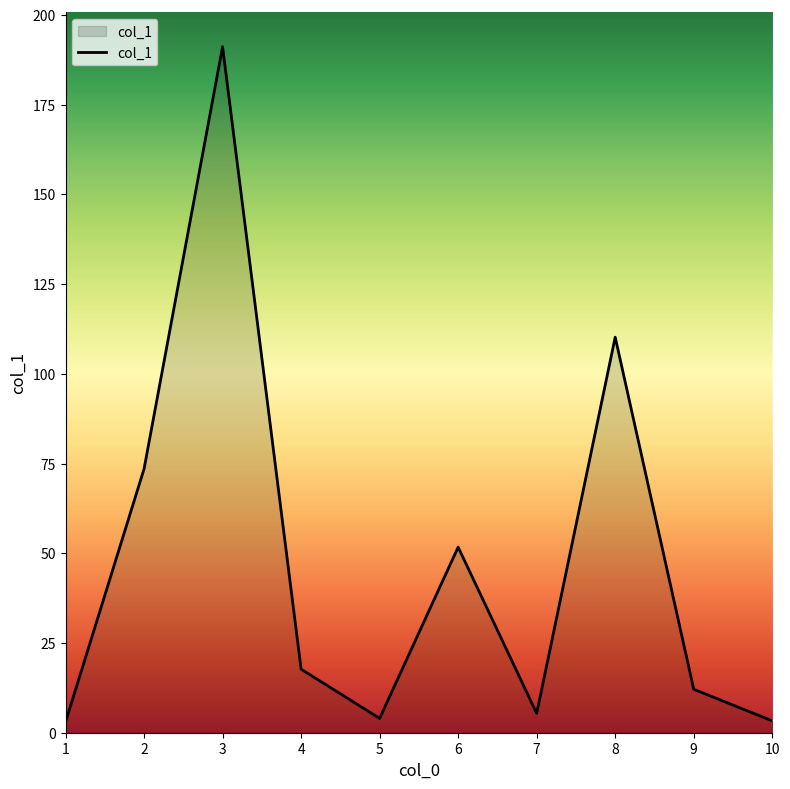

What is the change in value from 6 to 7?

-46.3